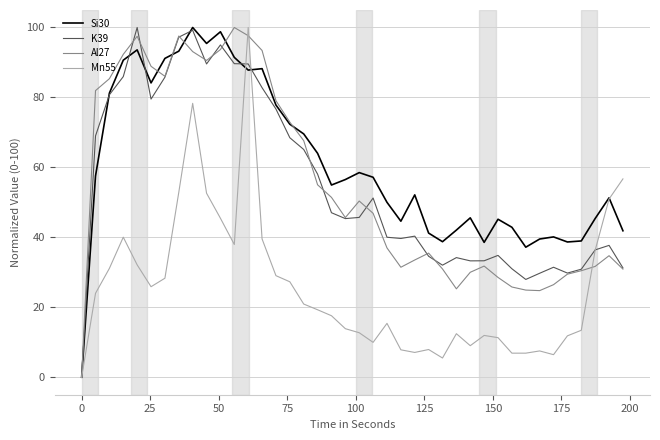

Which series has the largest total across all categories?

Si30